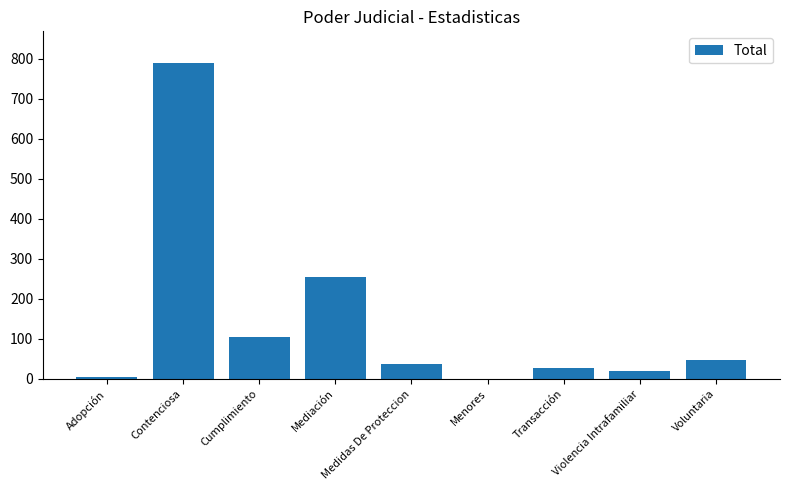

Are the bars horizontal?

No